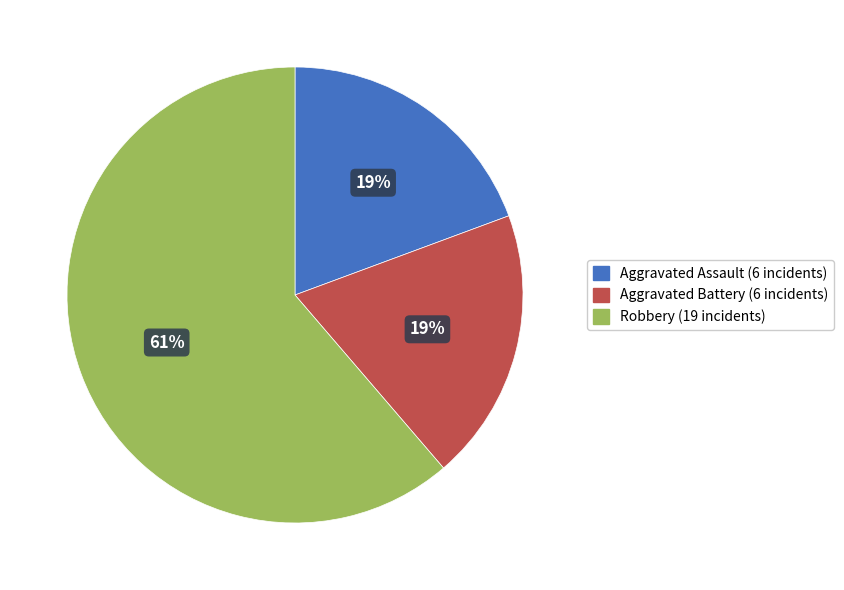

What percentage is the Aggravated Battery slice, to the nearest percent?

19%